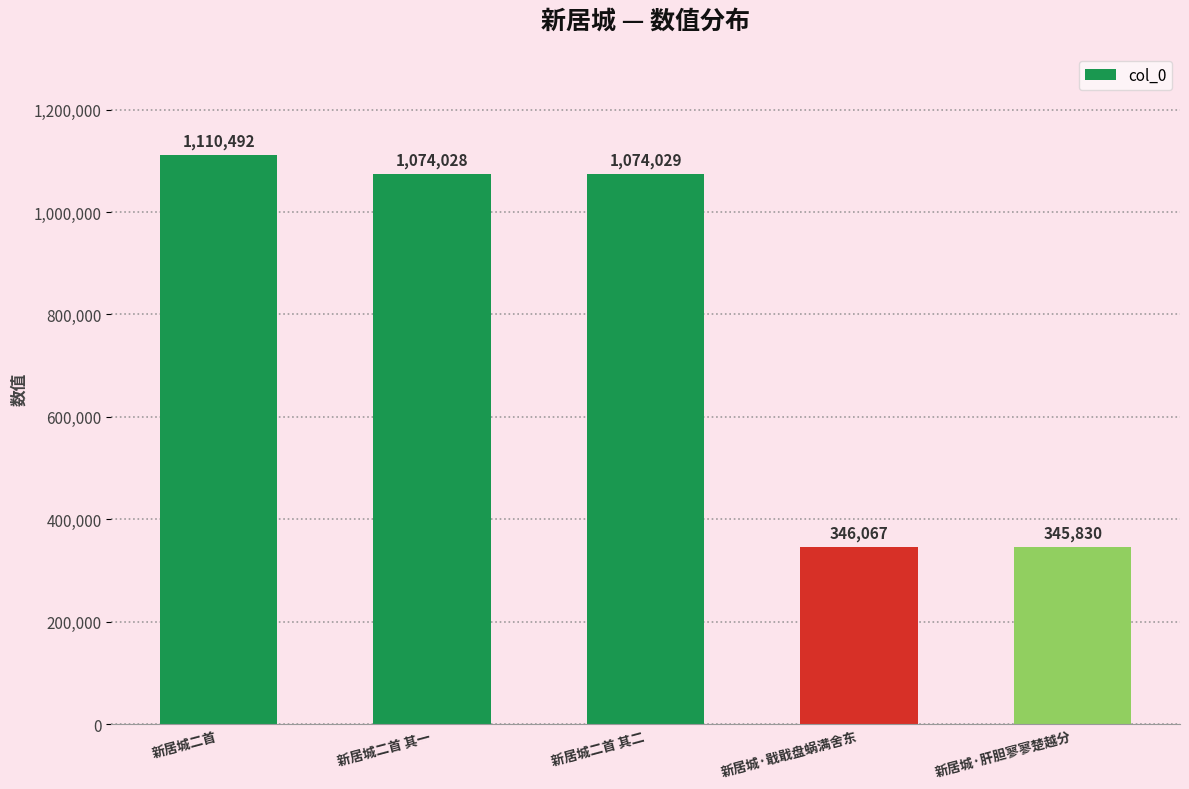

Which category has the highest value across all series?

新居城二首